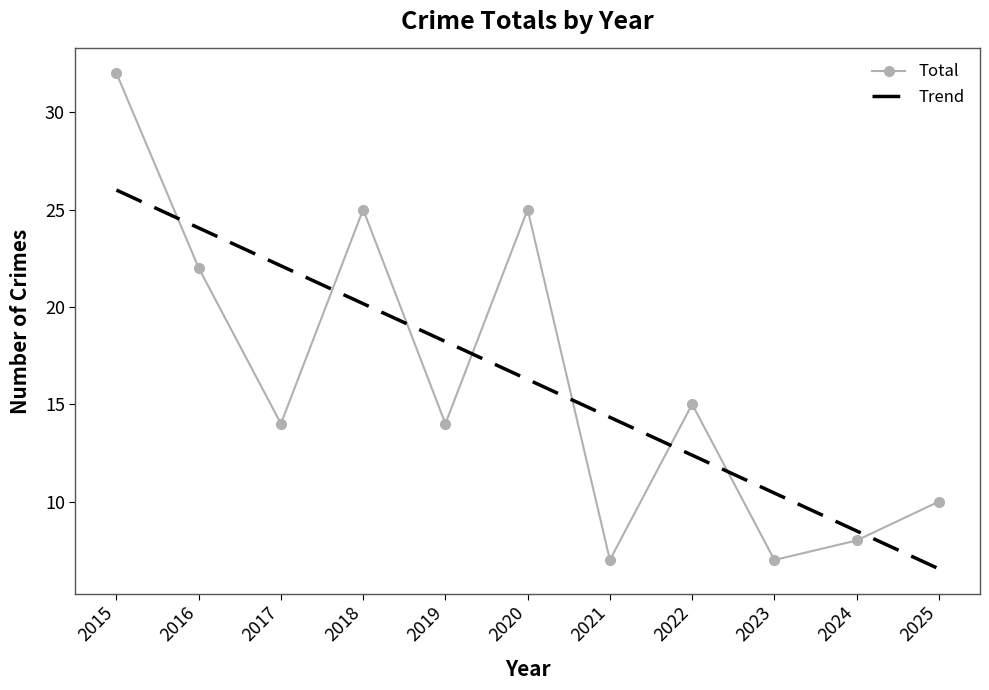

List the labels in order of value, smallest first.

2021, 2023, 2024, 2025, 2017, 2019, 2022, 2016, 2018, 2020, 2015